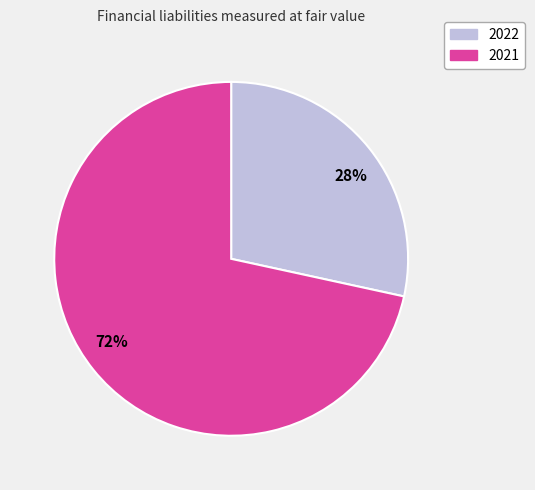

Which has a higher value, 28% or 72%?

72%